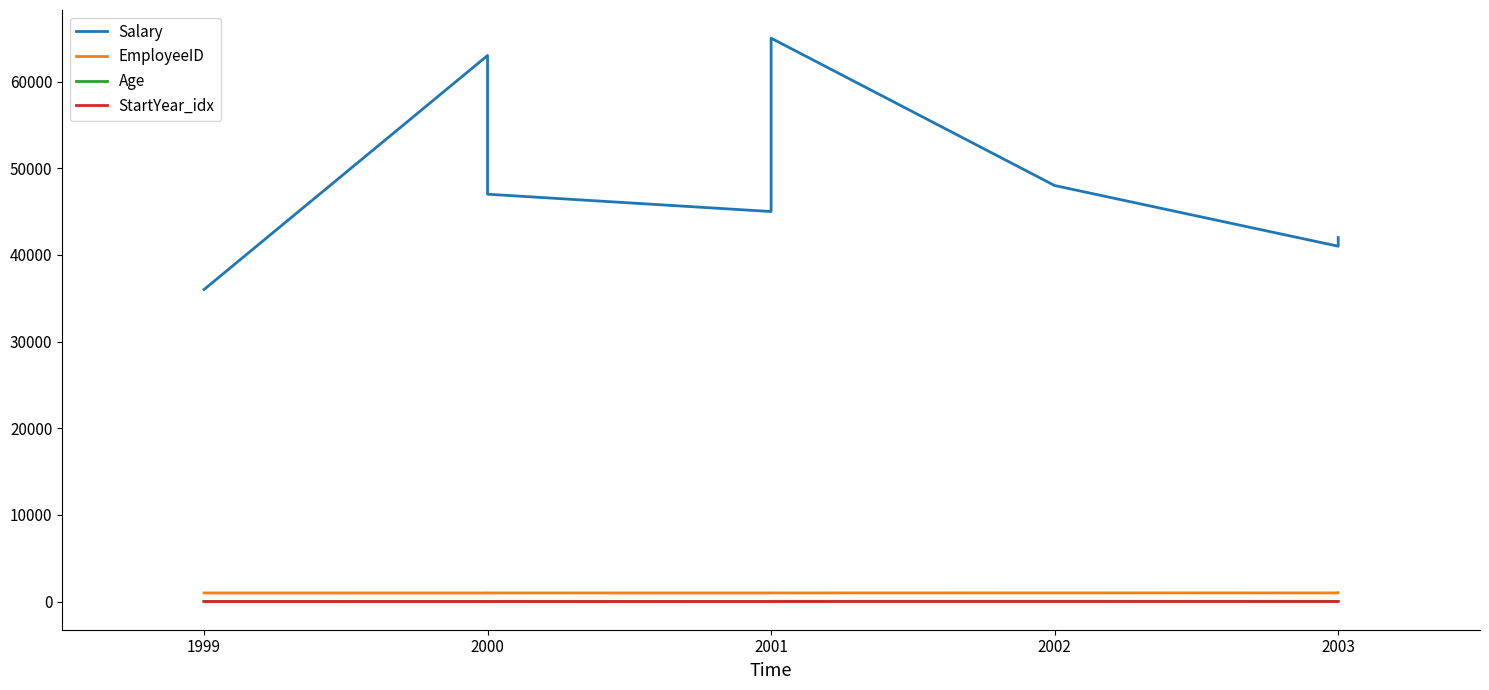

What is the minimum value shown in the chart?

11